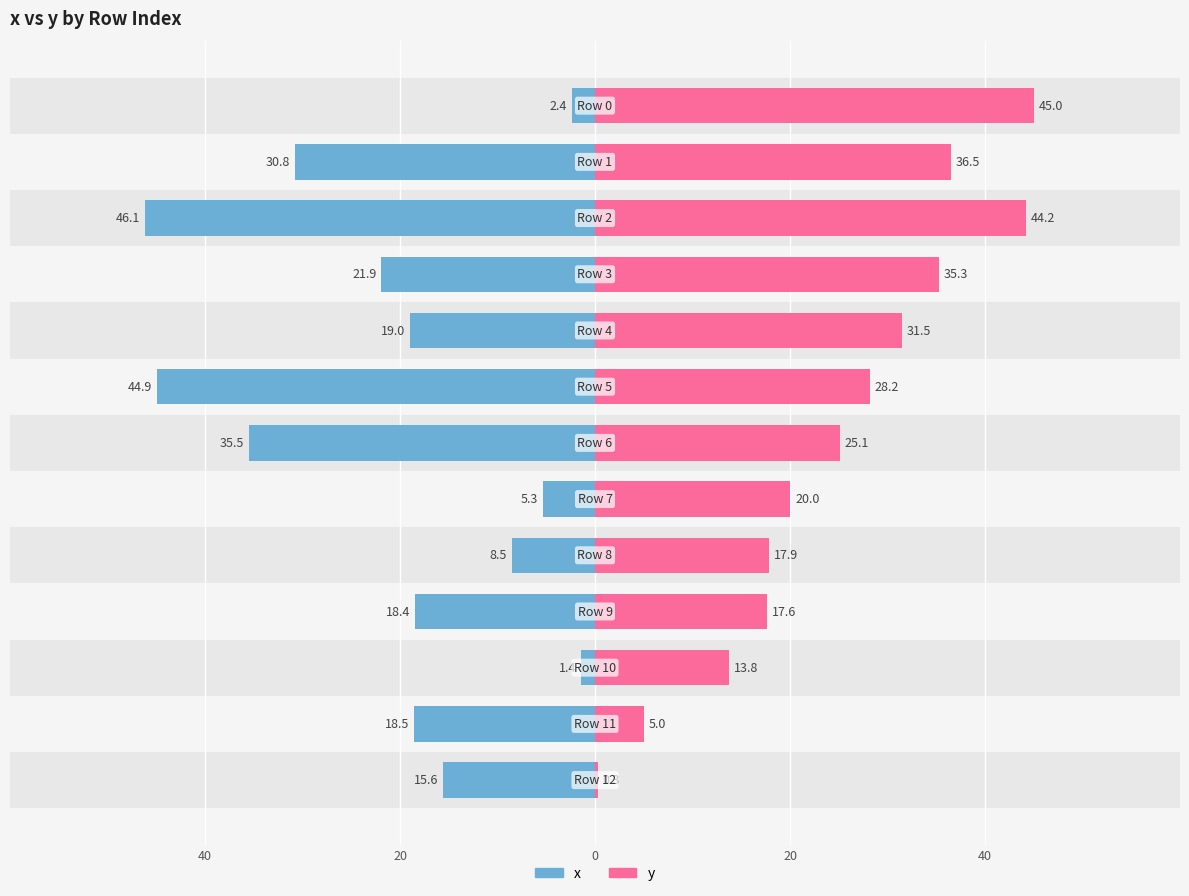

What is the difference between the second highest and minimum values in the y series?

43.9